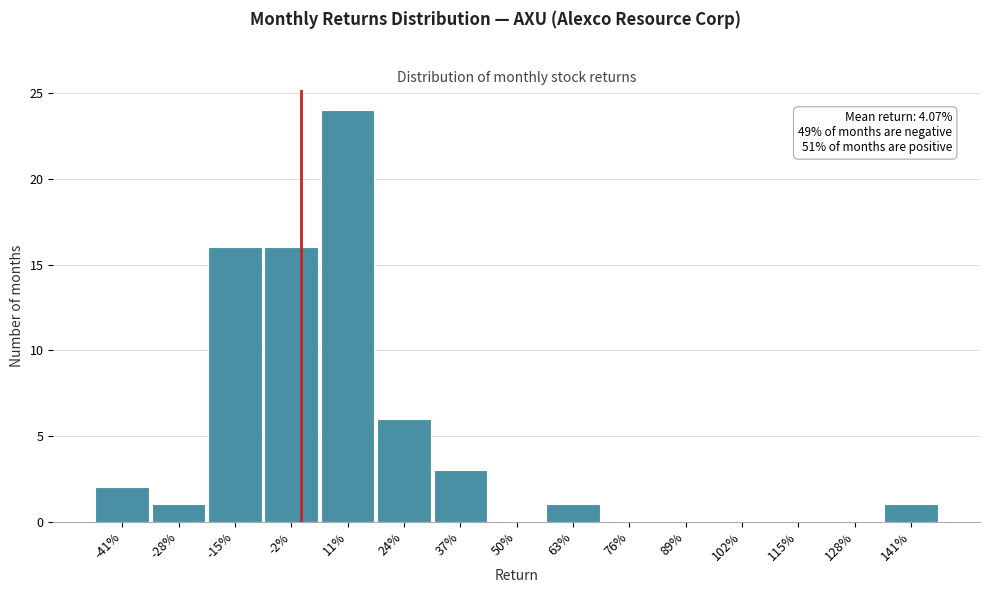

Reading left to right, list all the values displayed in this chart.

-41%=2	-28%=1	-15%=16	-2%=16	11%=24	24%=6	37%=3	50%=0	63%=1	76%=0	89%=0	102%=0	115%=0	128%=0	141%=1